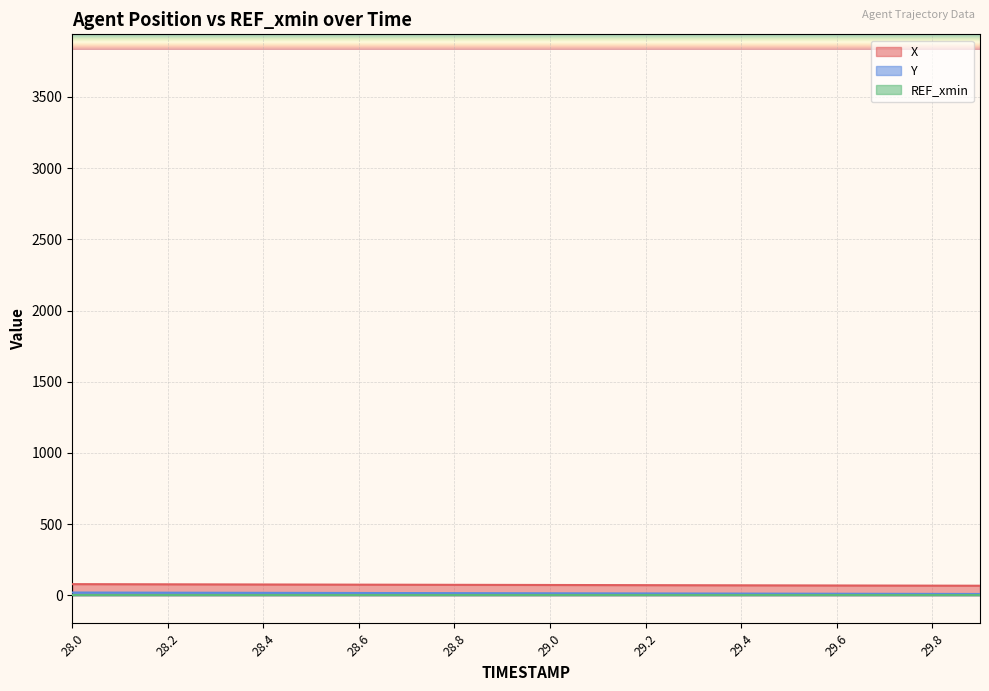

Where is Y nearest to the value 14?

29.0